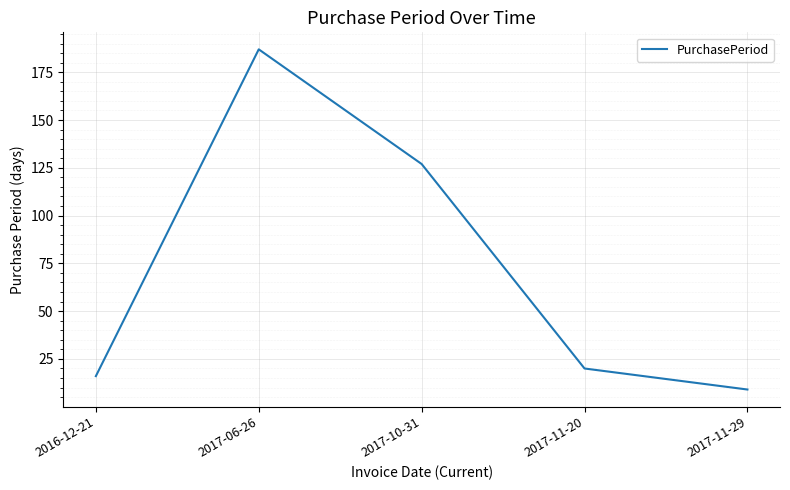

Between 2017-11-29 and 2017-06-26, which is larger?

2017-06-26